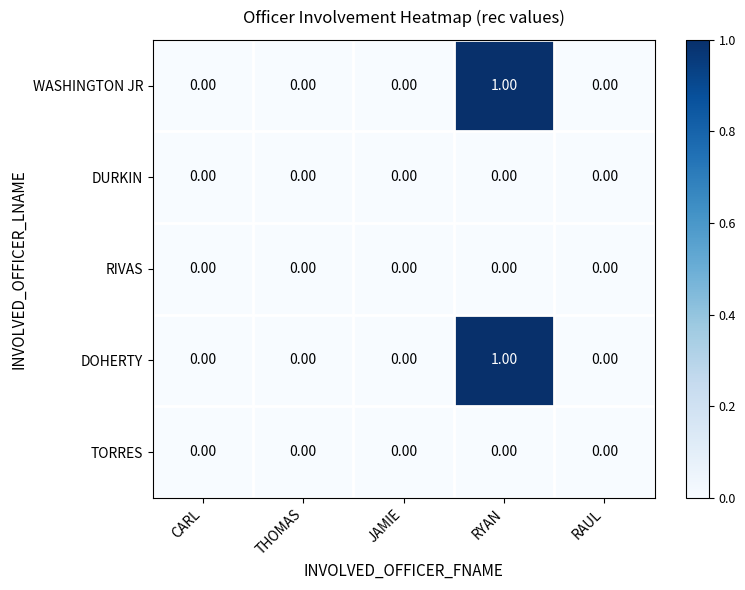

At which category is the sum across all series the highest?

RYAN